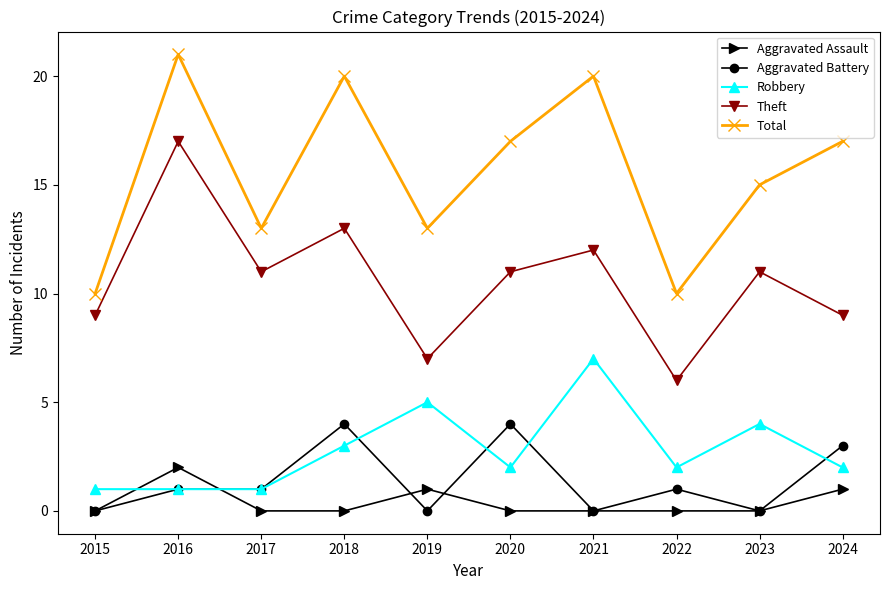

What is the difference between the Aggravated Battery values at 2024 and 2017?

2